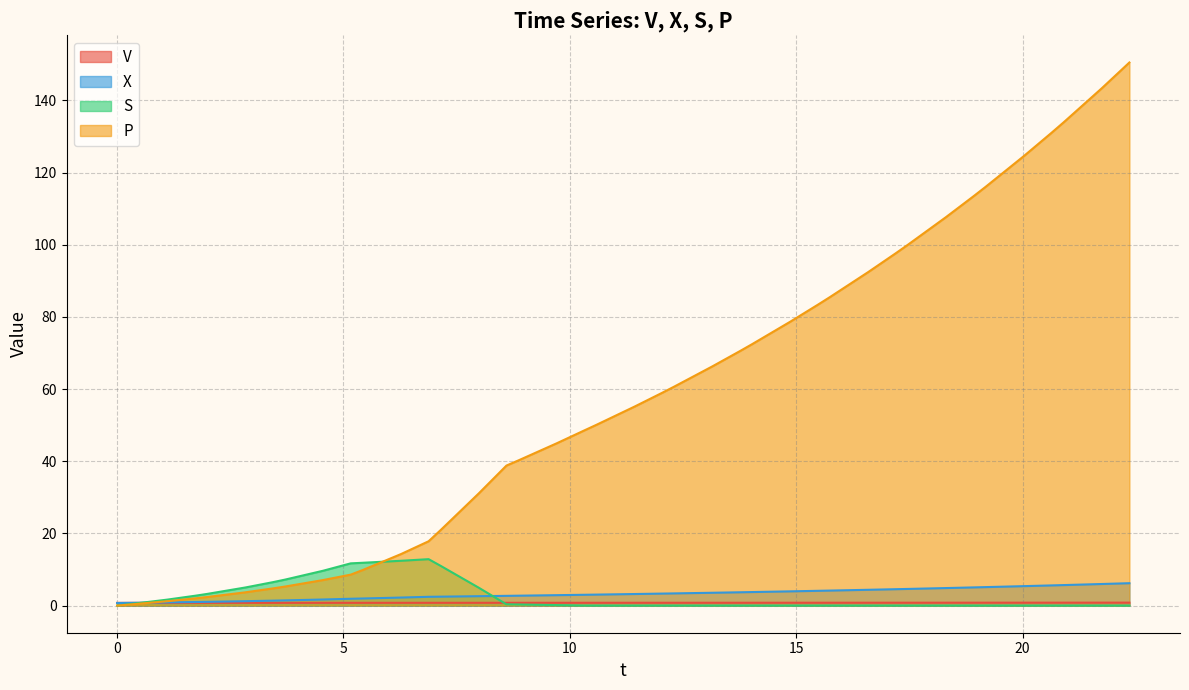

Which series has the widest spread of values?

P